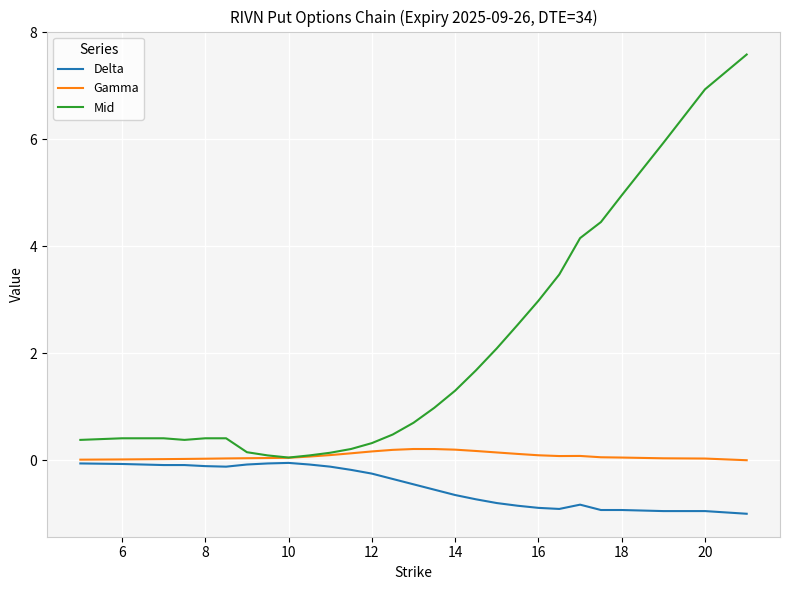

Which series has the largest range (max minus min)?

Mid